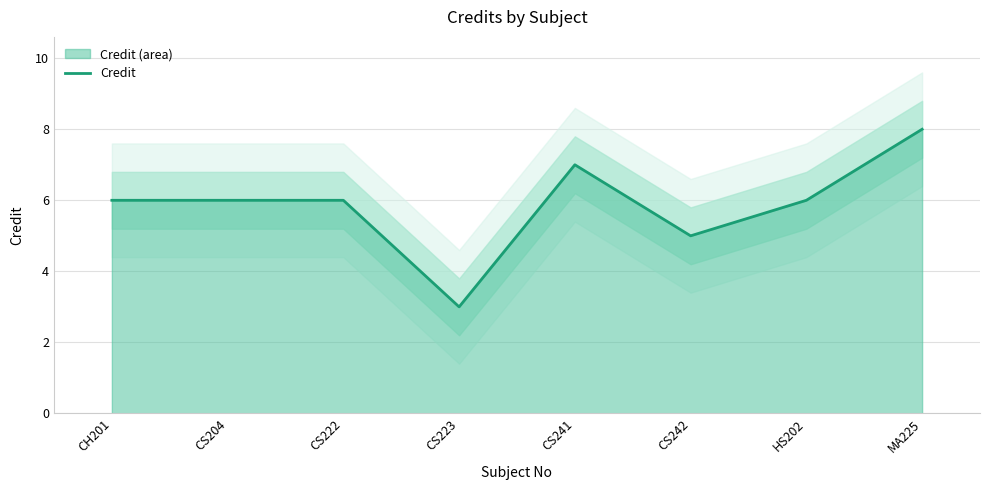

What is the value of the 4th point from the left?

3